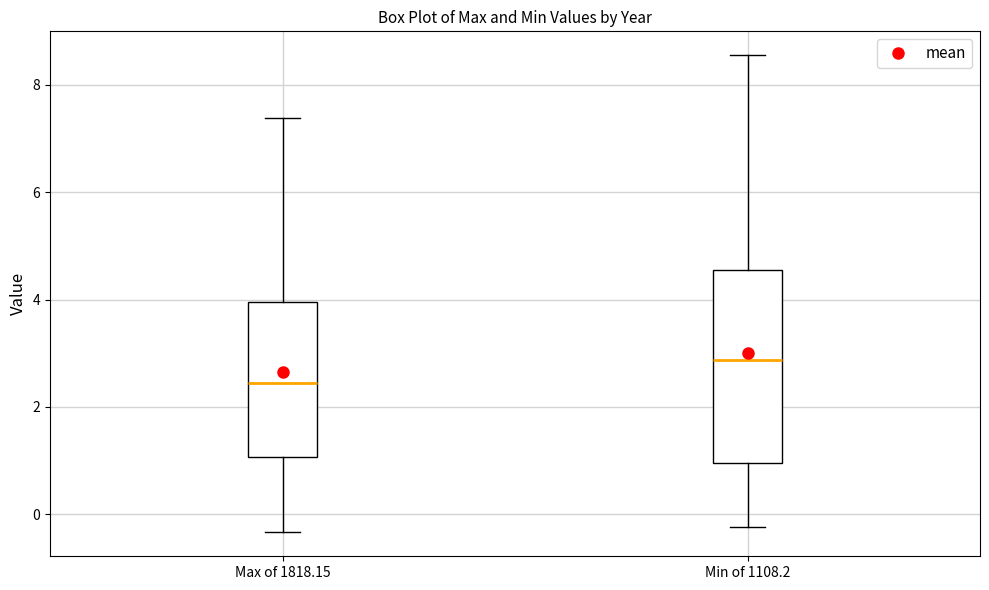

Where does the upper whisker of the box for Max of 1818.15 end on the y-axis? The values are not printed on the chart, so give them approximately, as read against the axis.

7.4